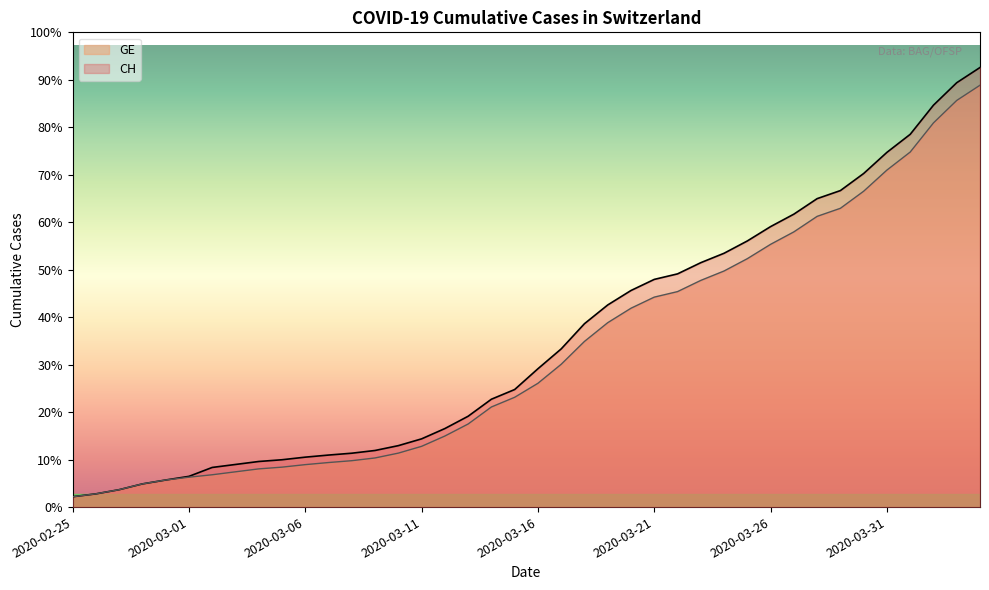

What is the minimum value shown in the chart?

375